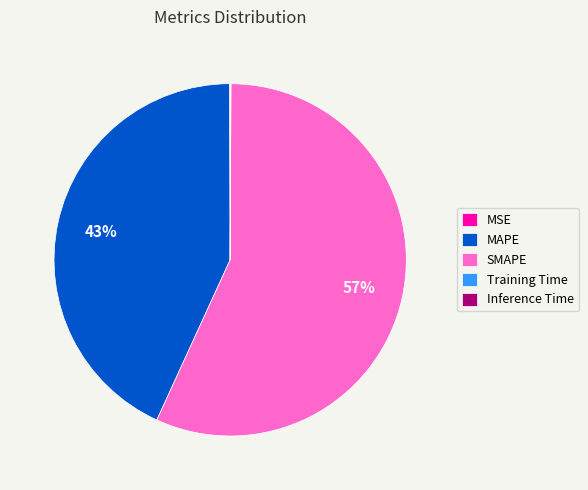

The MAPE slice represents 29% of the pie. True or false?

False